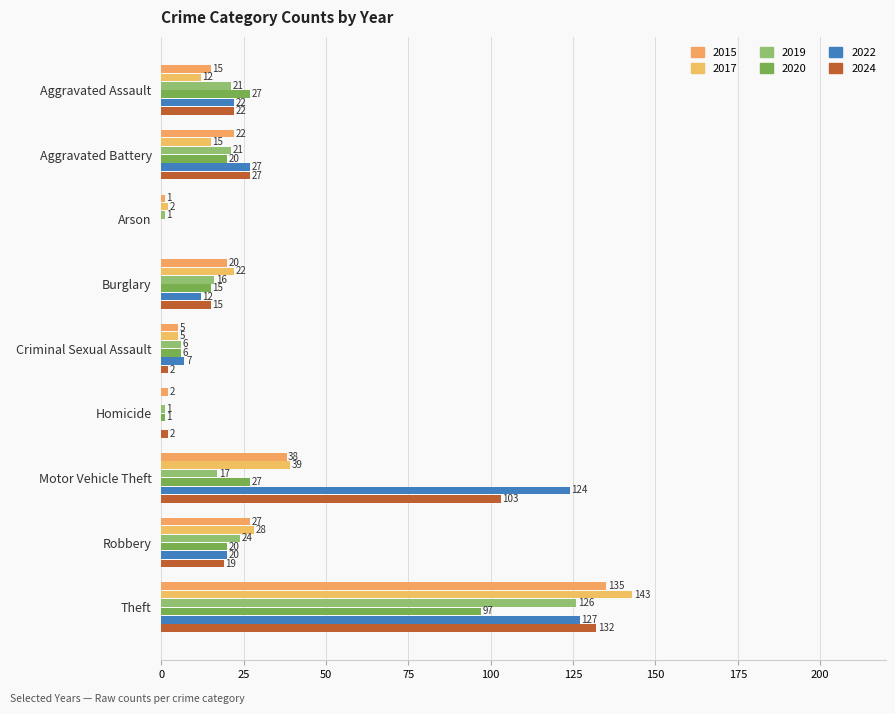

How many values in 2017 are above zero?

8